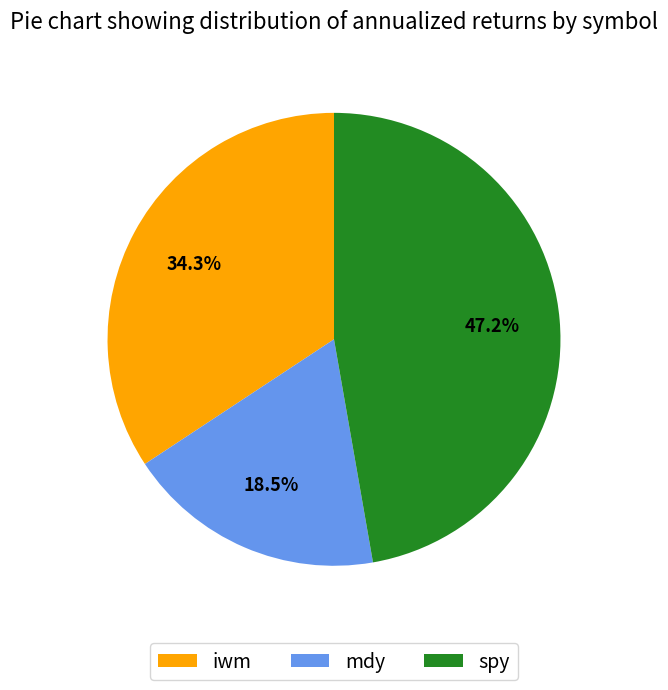

Is there a majority slice in this chart?

No